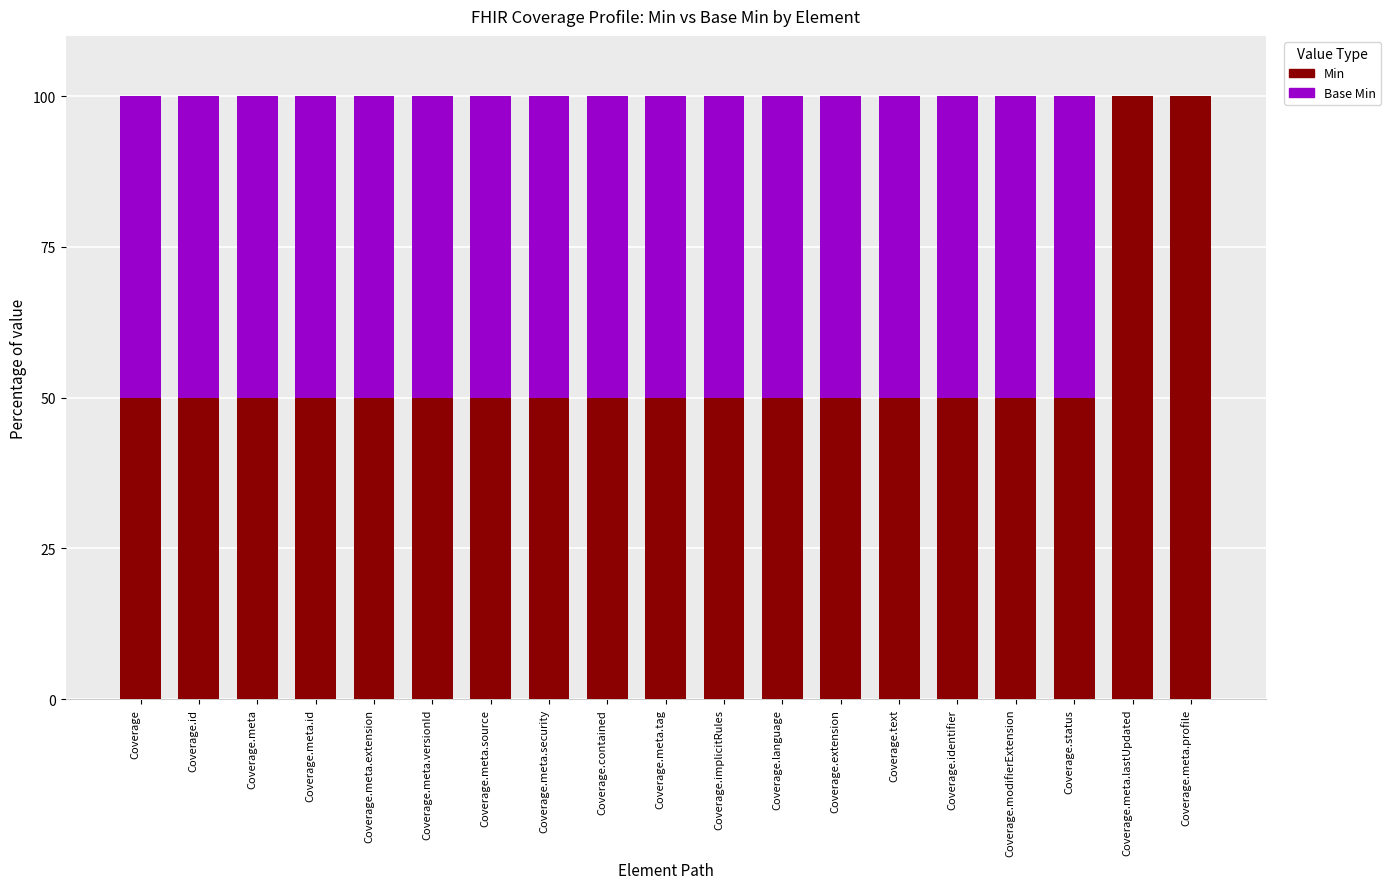

The value of Min at Coverage is 50. True or false?

True